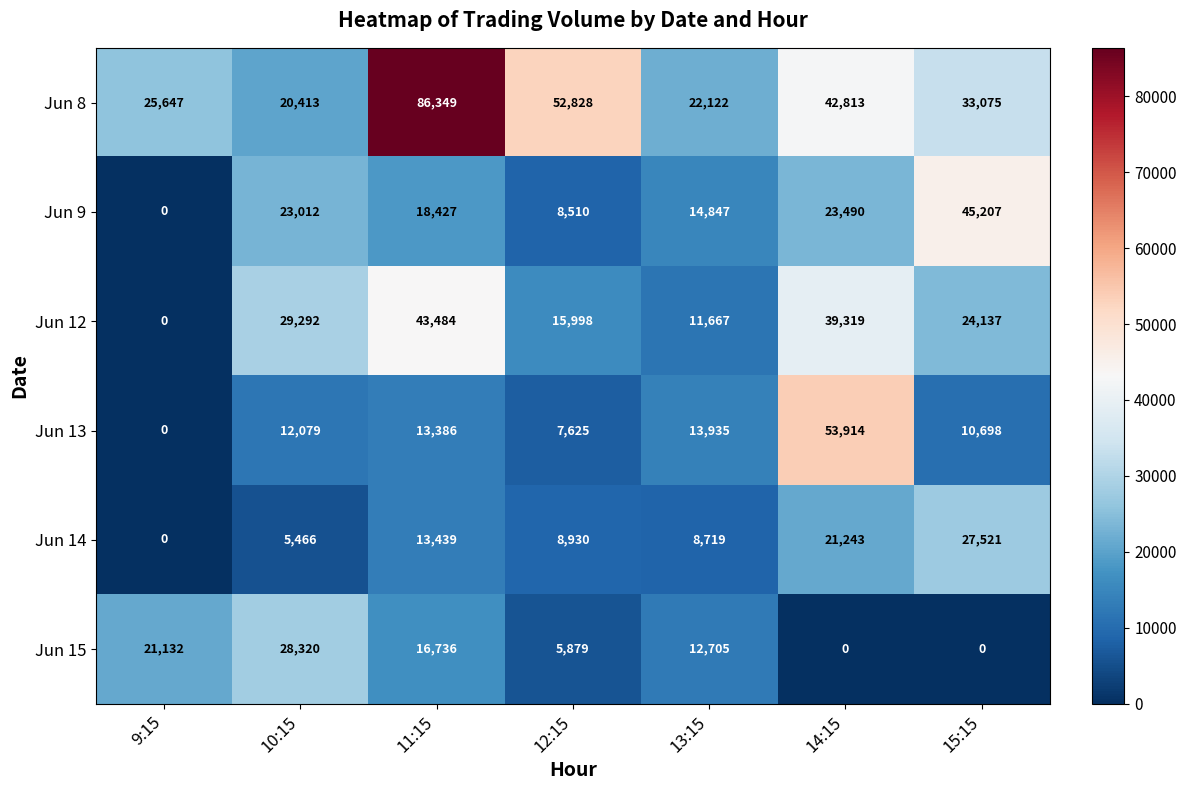

Which series has the largest range (max minus min)?

Jun 8